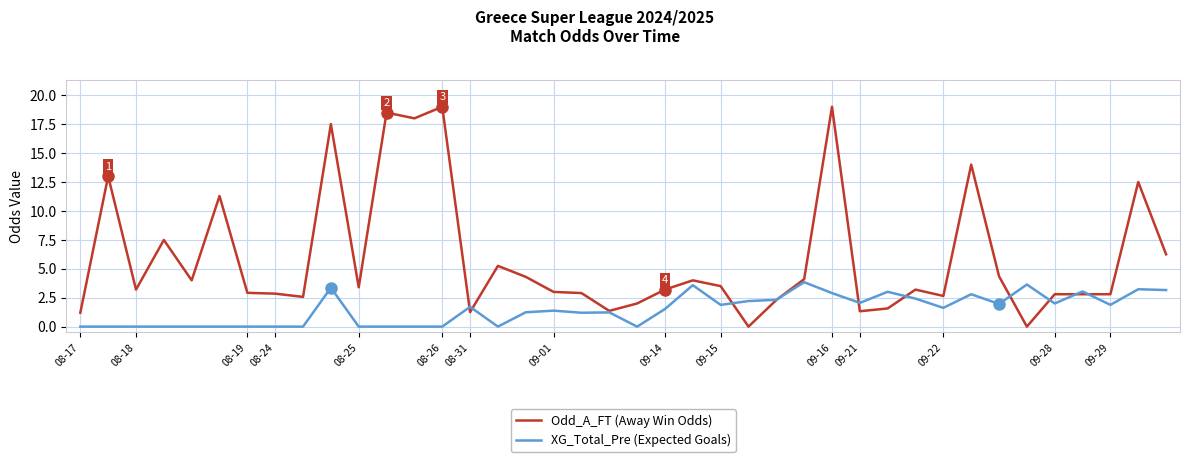

What is the difference between the second highest and second lowest values in the Odd_A_FT (Away Win Odds) series?

19.0